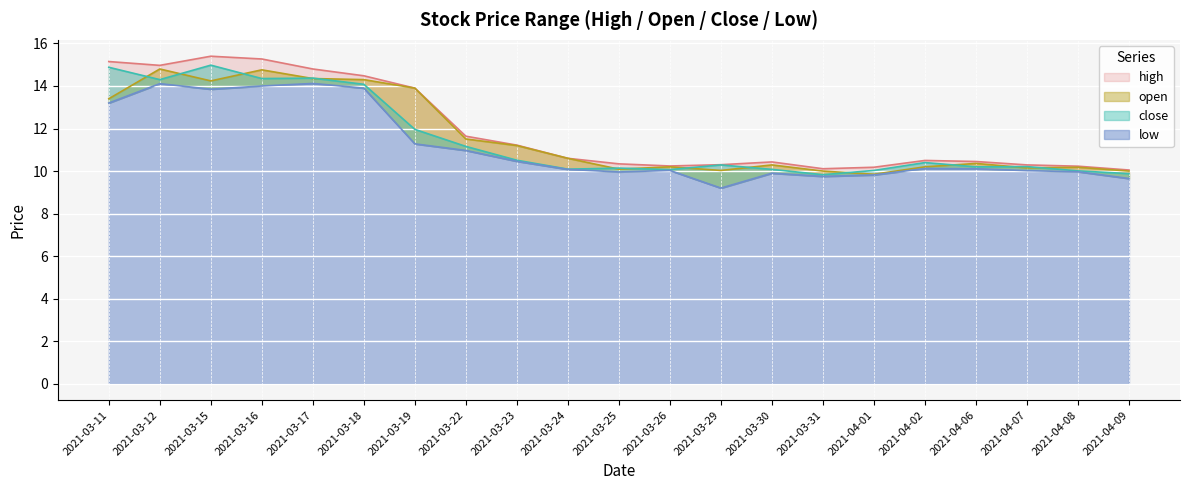

Where is the first local maximum for high?

2021-03-15